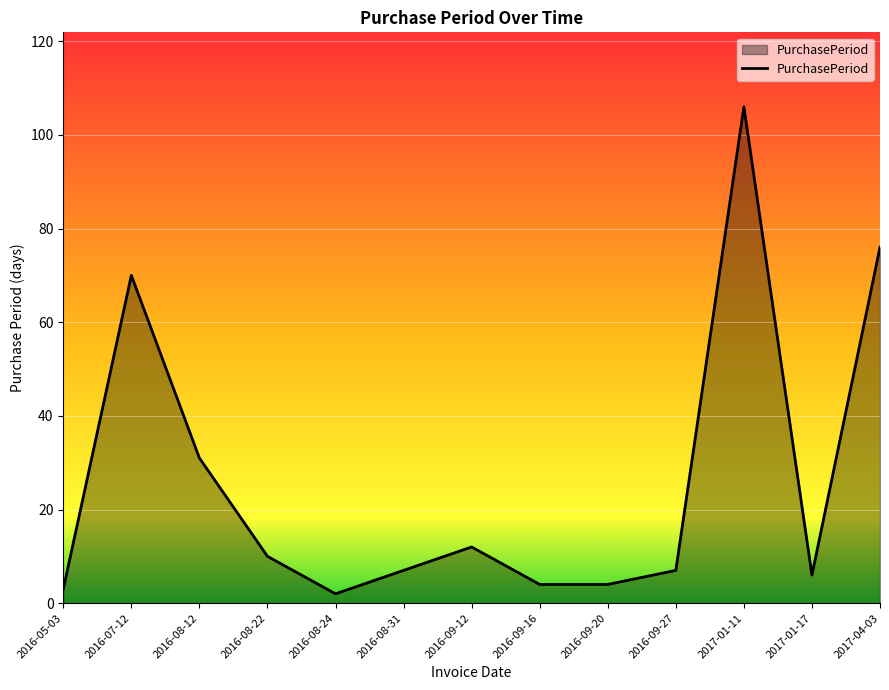

The value at 2017-01-17 is 6. True or false?

True